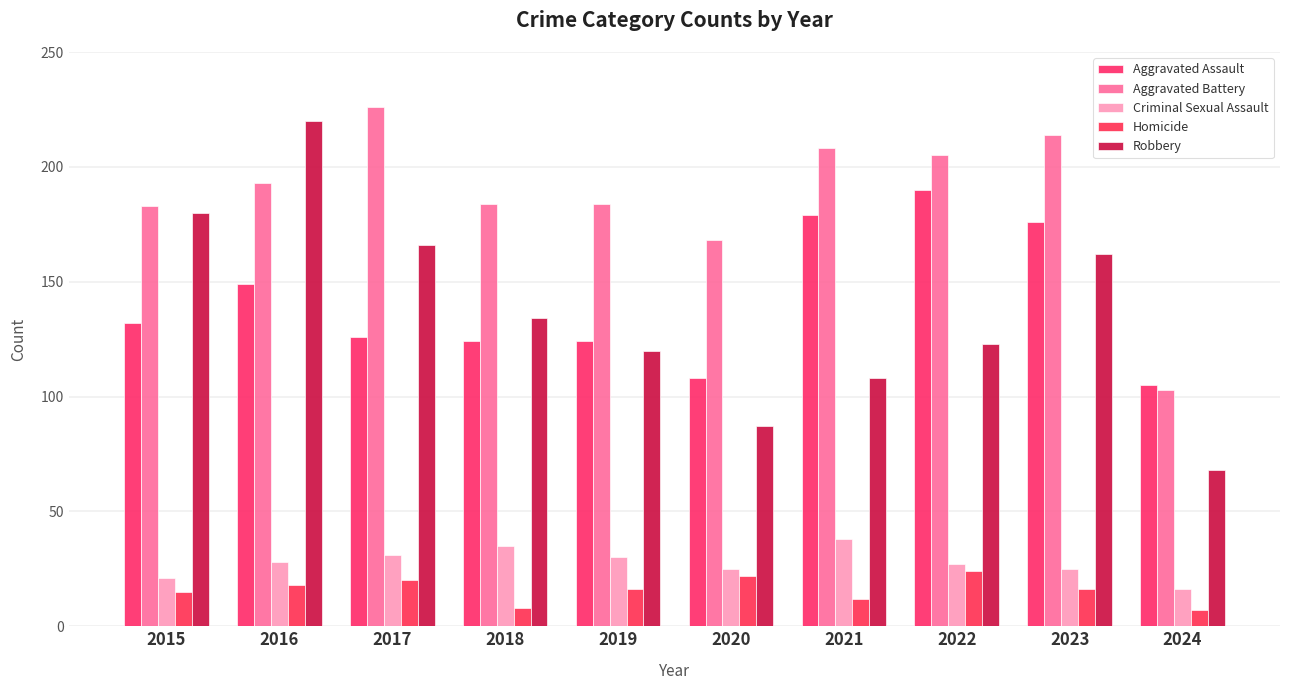

Are the bars horizontal?

No